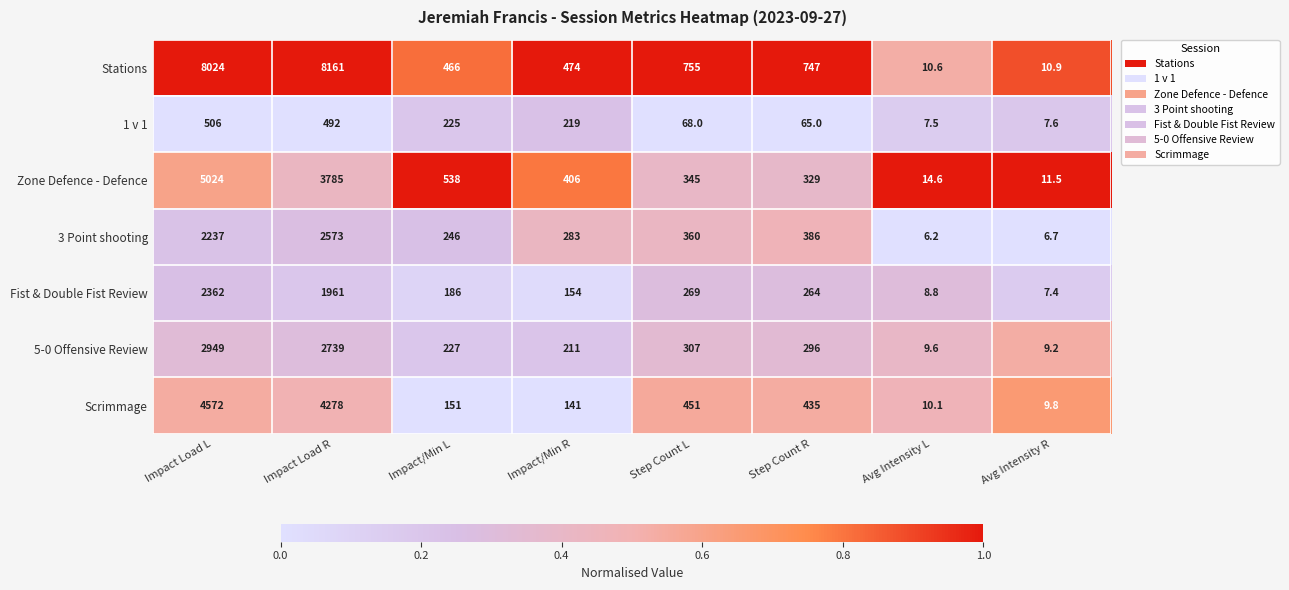

Which series has the largest total across all categories?

Stations